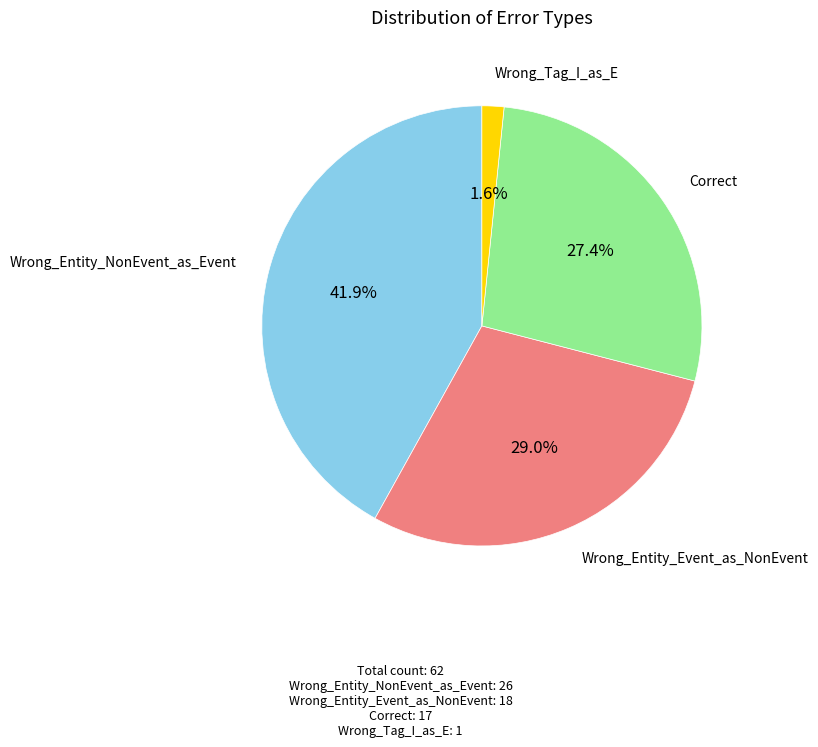

Is there a majority slice in this chart?

No